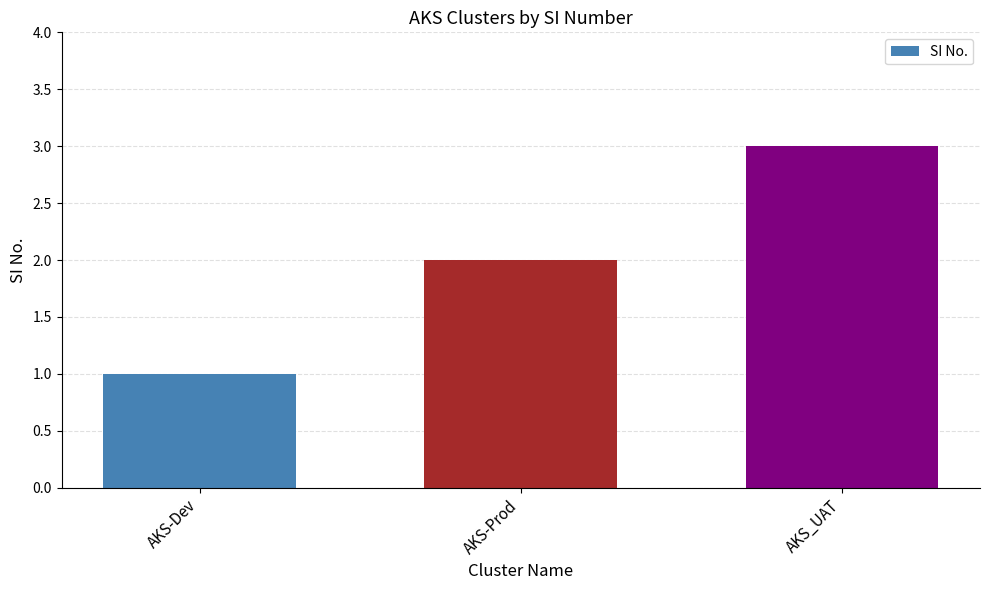

Reading left to right, extract all data points from this chart.

AKS-Dev=1	AKS-Prod=2	AKS_UAT=3